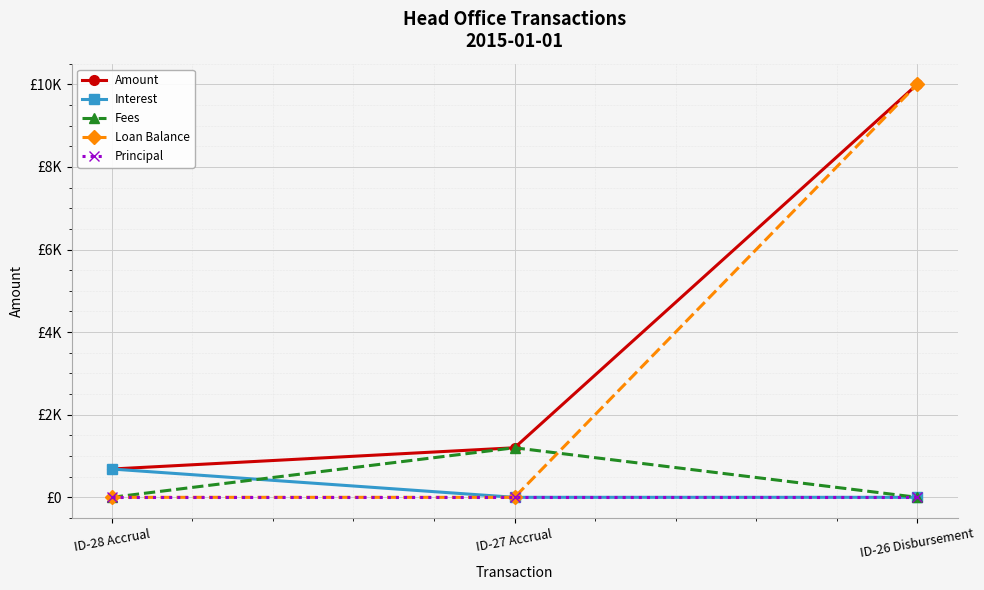

What are all the series names shown in the legend?

Amount, Interest, Fees, Loan Balance, Principal